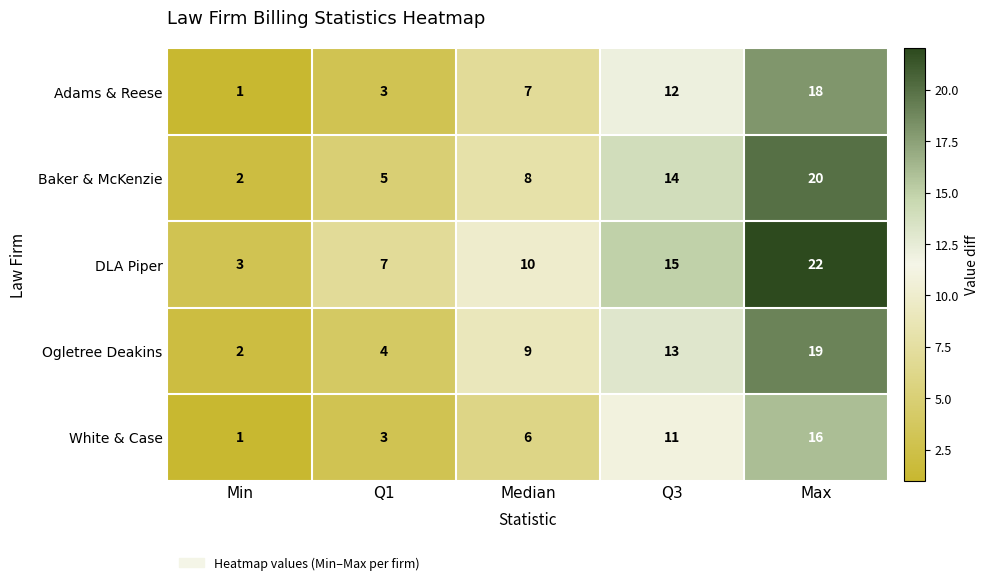

True or false: Ogletree Deakins has a value of 4 at Q1.

True